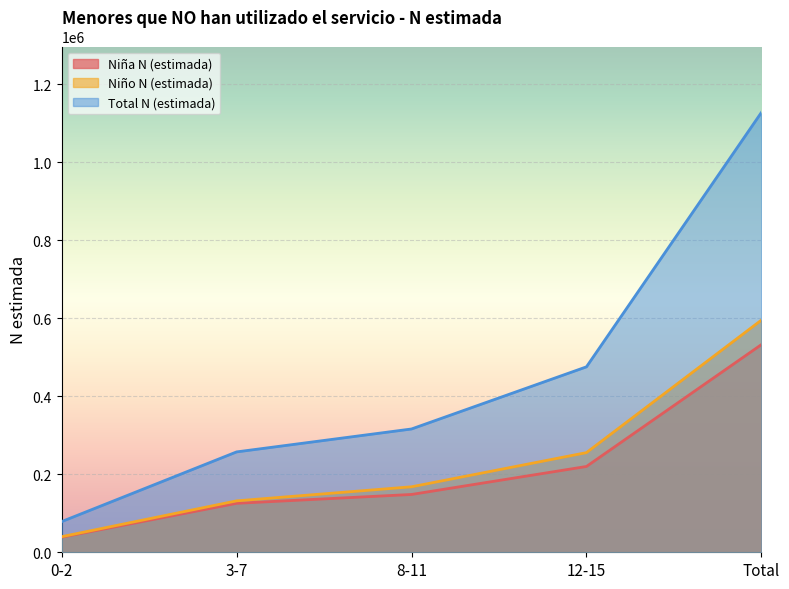

What is the spread (max minus min) of values at 8-11?

167901